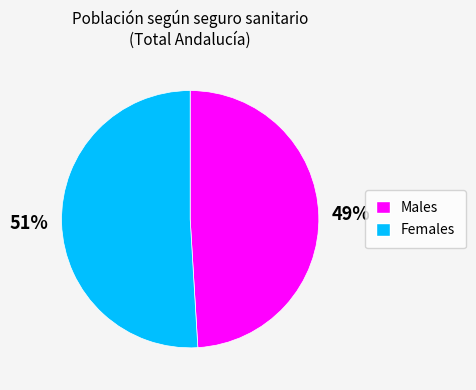

Approximately how many times larger is the value at Males compared to Females?

1.0